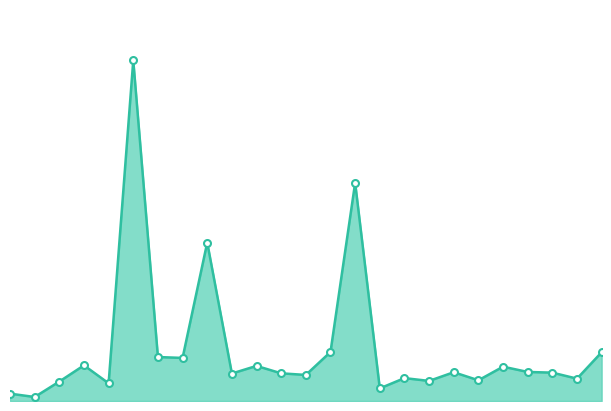

Rank the categories by value from highest to lowest.

5, 14, 8, 13, 24, 6, 7, 3, 10, 20, 21, 18, 22, 11, 9, 12, 16, 23, 19, 17, 2, 4, 15, 0, 1